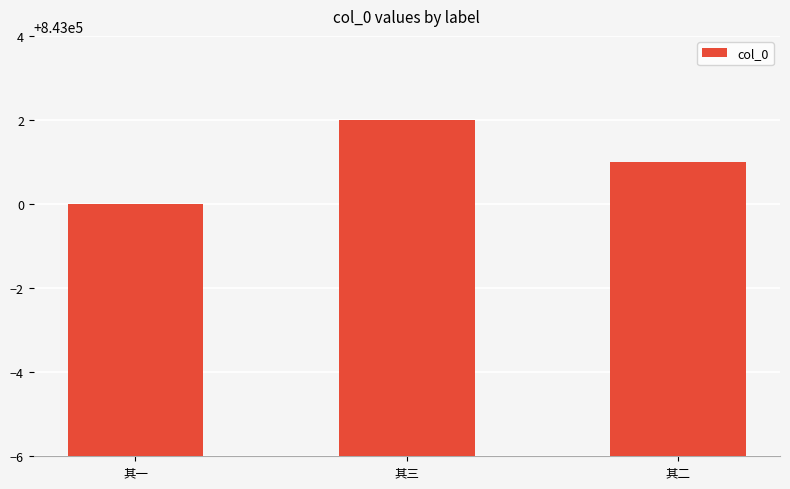

What is the value of the 2nd bar from the left?

843002